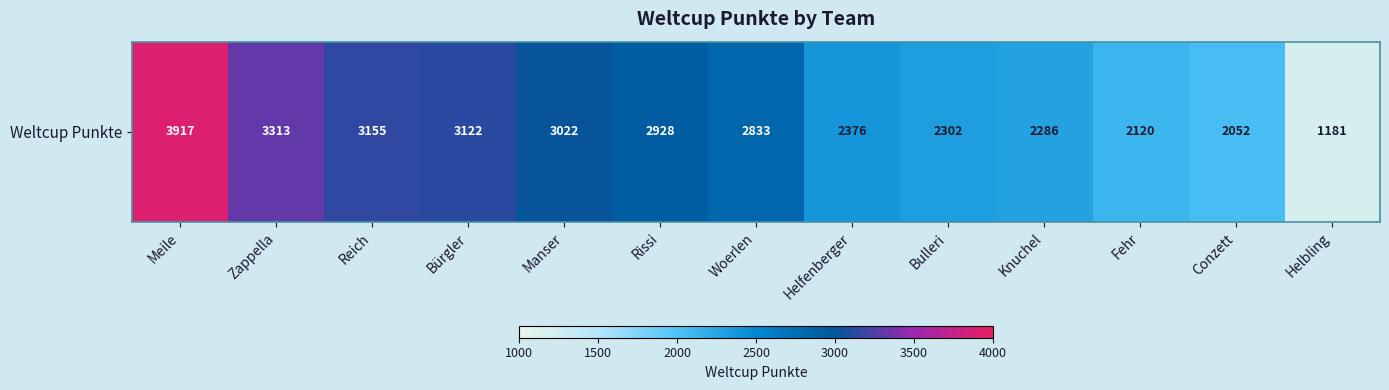

The chart shows a value of 2928 at Rissi. True or false?

True